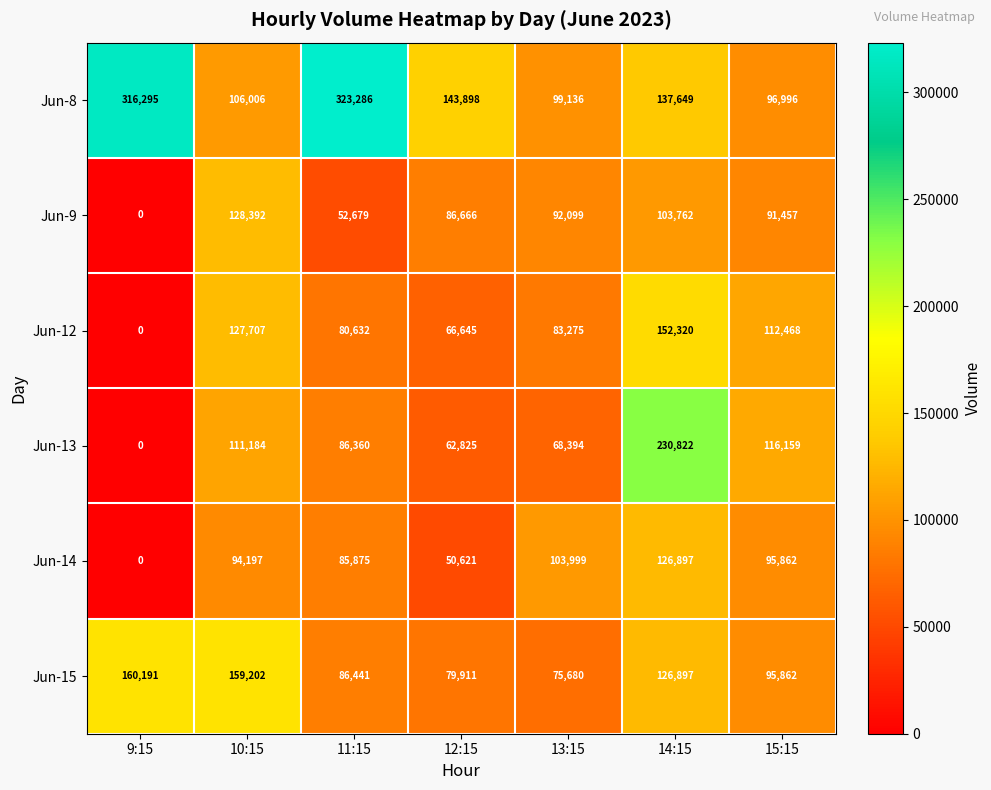

At which category is the sum across all series the highest?

14:15